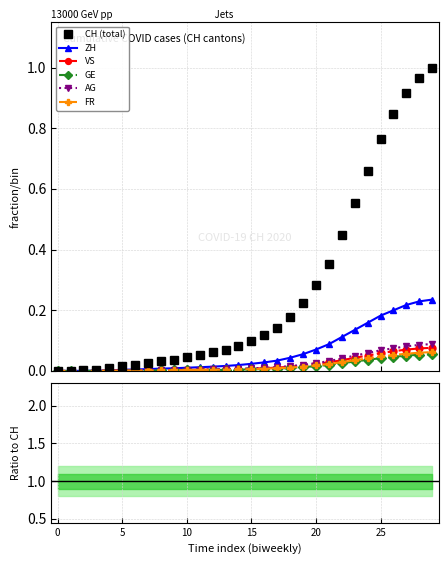

How many categories are shown in the chart?

30